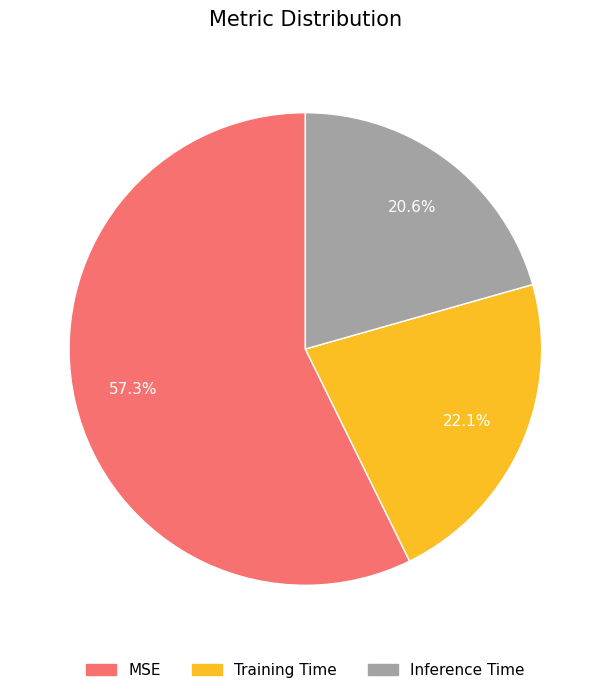

To the nearest percent, what is the average slice percentage?

33%